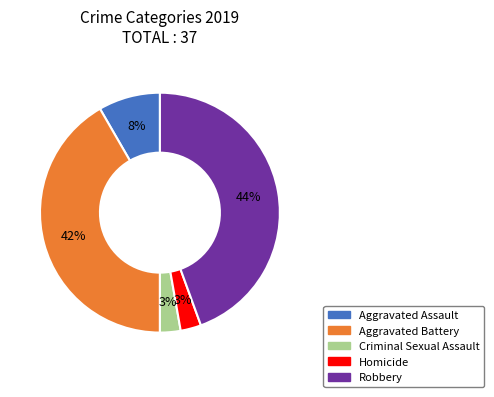

Between Aggravated Battery and Criminal Sexual Assault, which is larger?

Aggravated Battery